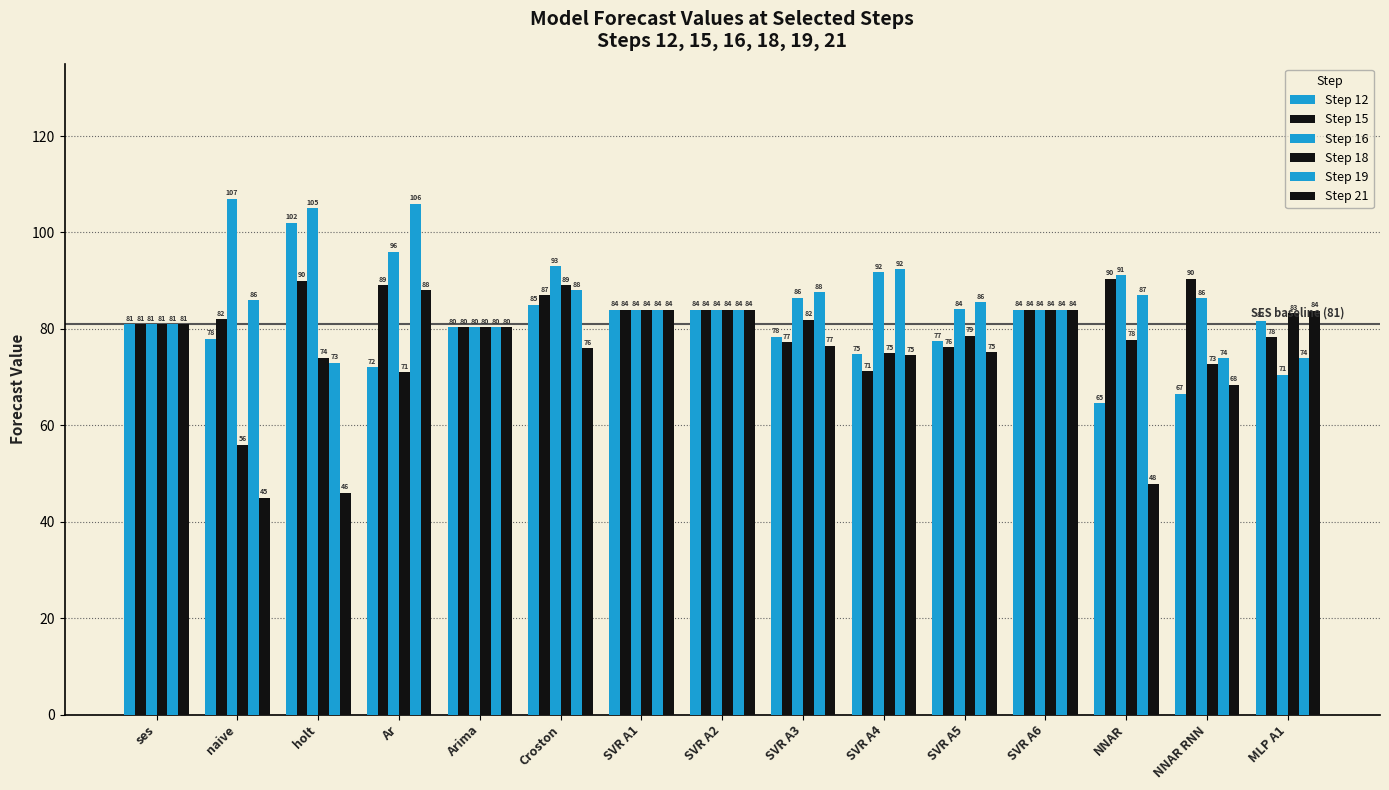

Are the bars grouped side by side (vs. stacked)?

Yes